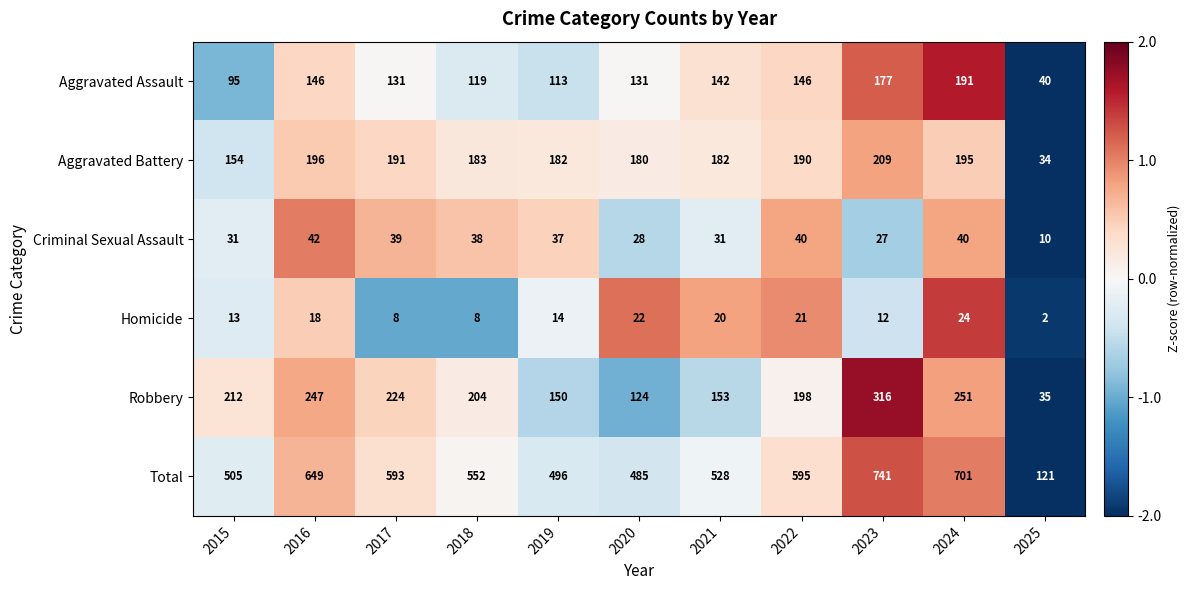

How many distinct data groups are displayed?

6